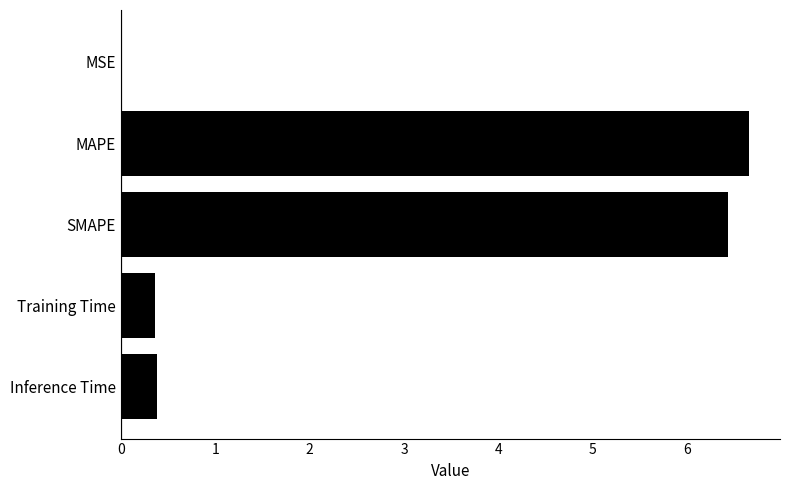

What is the change in value from Training Time to SMAPE?

+6.1